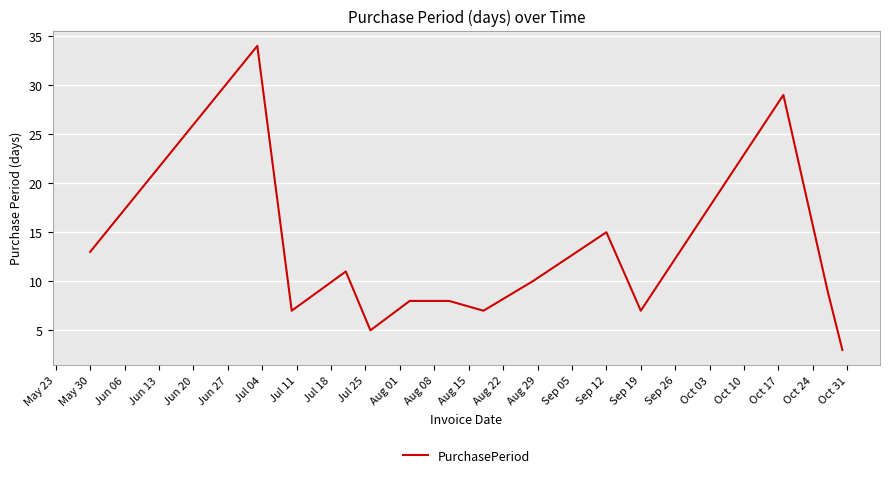

What is the difference between the maximum and minimum values?

31